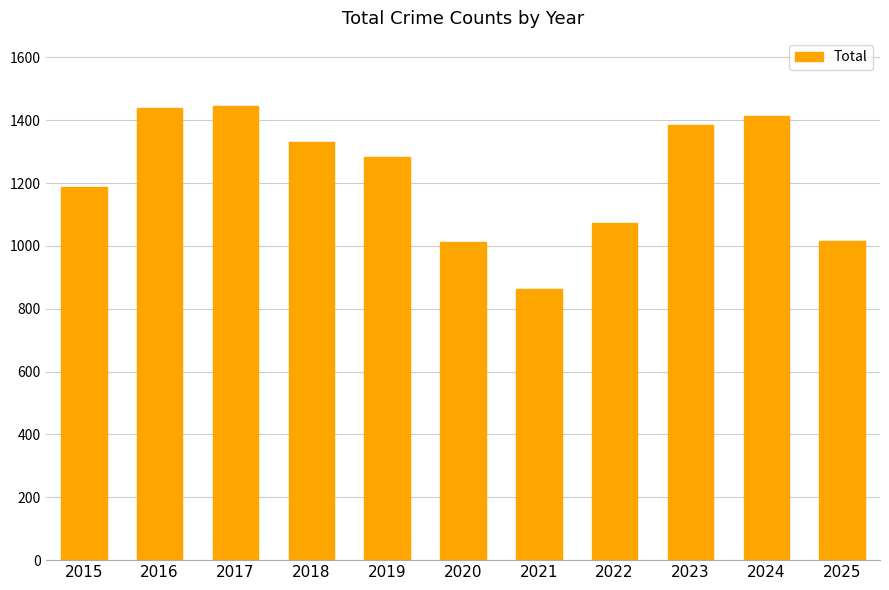

Are the bars grouped side by side (vs. stacked)?

No